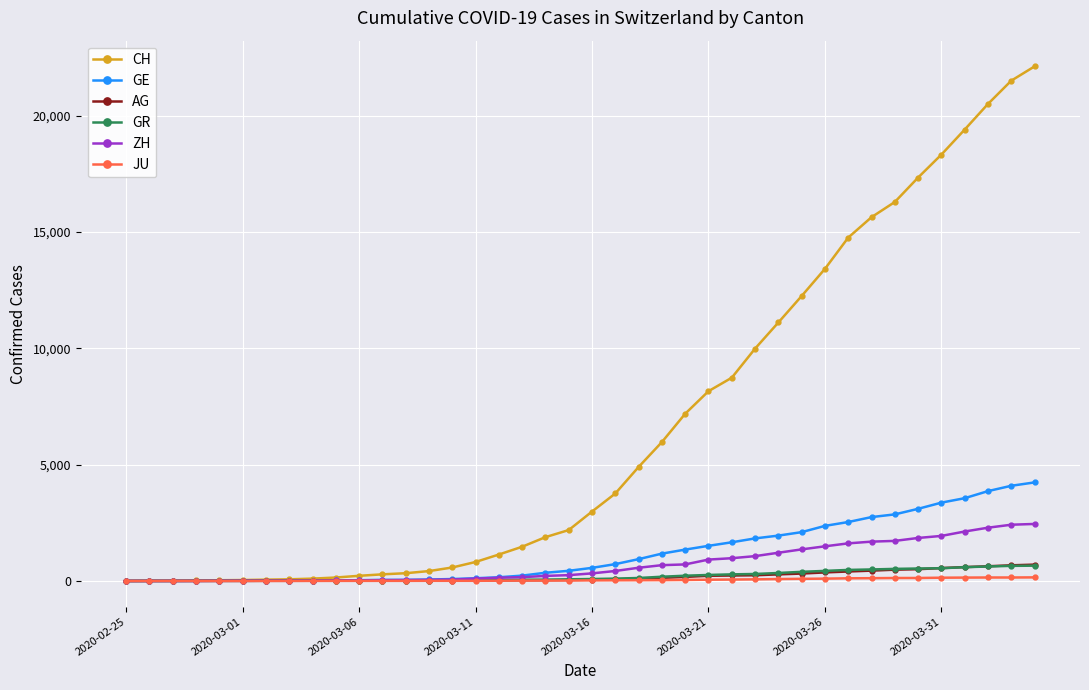

What is the highest value of the ZH series?

2450